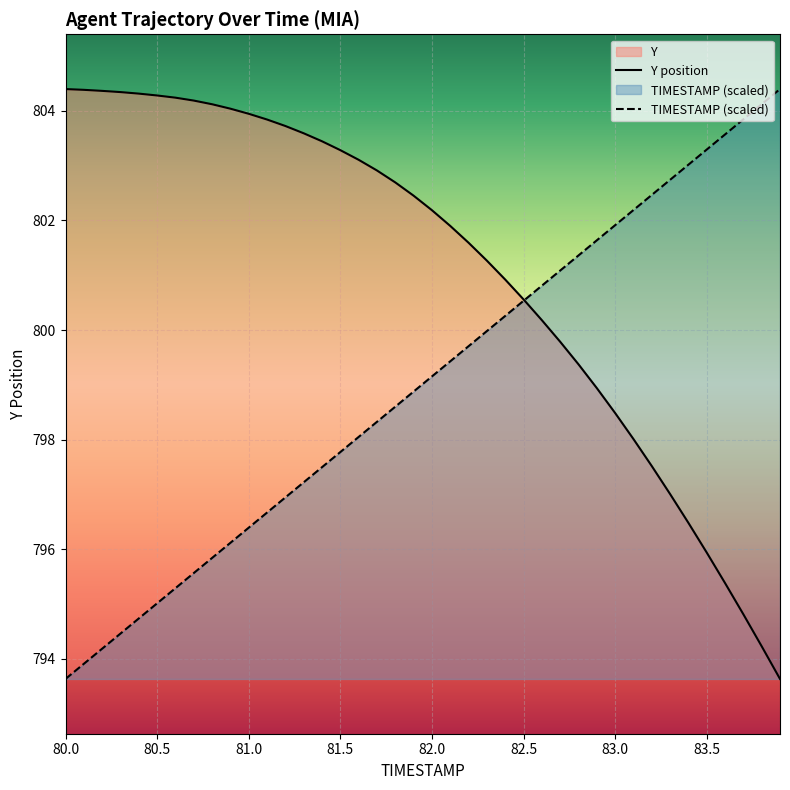

Which series has the largest range (max minus min)?

Y position